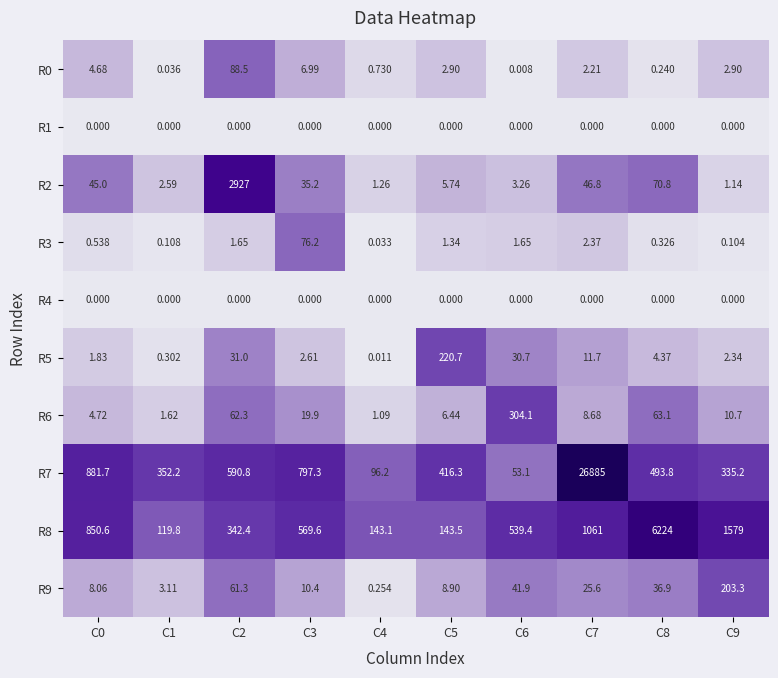

What is the difference between the highest and lowest values at C7?

26885.0